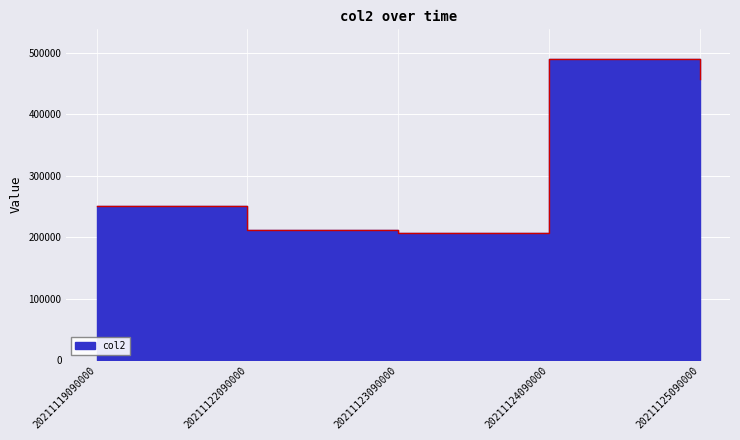

List the labels in order of value, largest first.

20211124090000, 20211125090000, 20211119090000, 20211122090000, 20211123090000